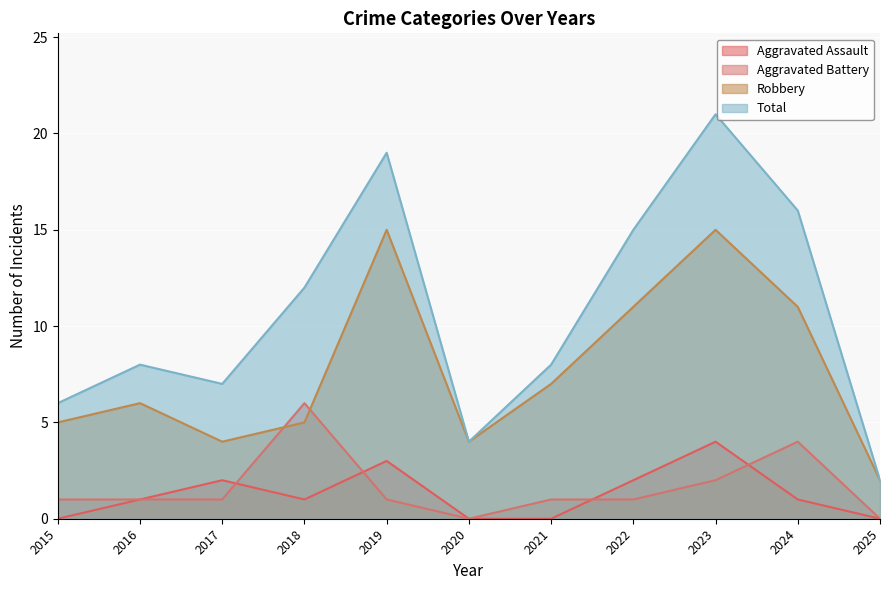

What is the greatest value displayed?

21